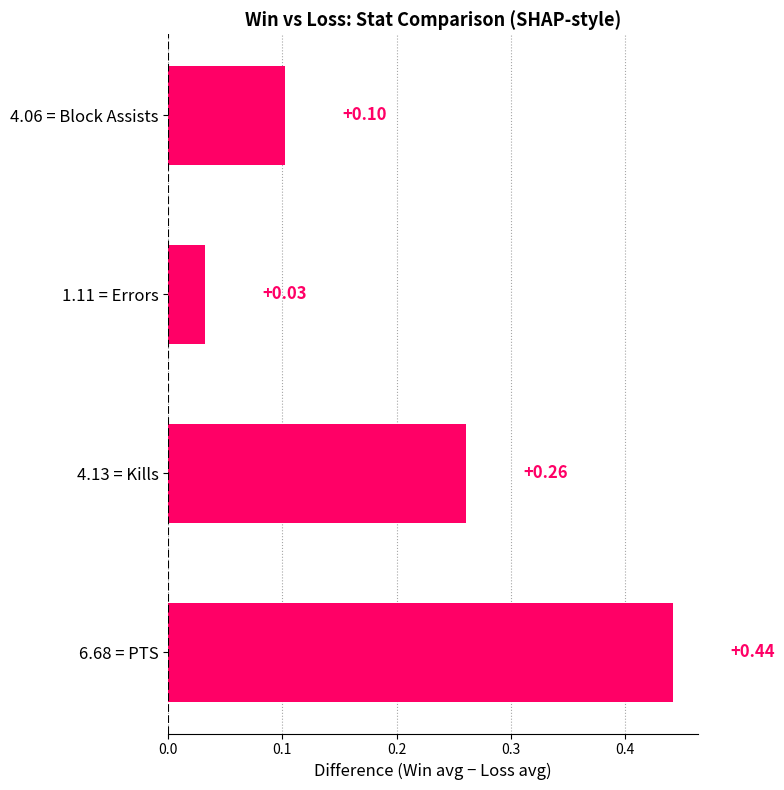

Rank the categories by value from lowest to highest.

1.11 = Errors, 4.06 = Block Assists, 4.13 = Kills, 6.68 = PTS